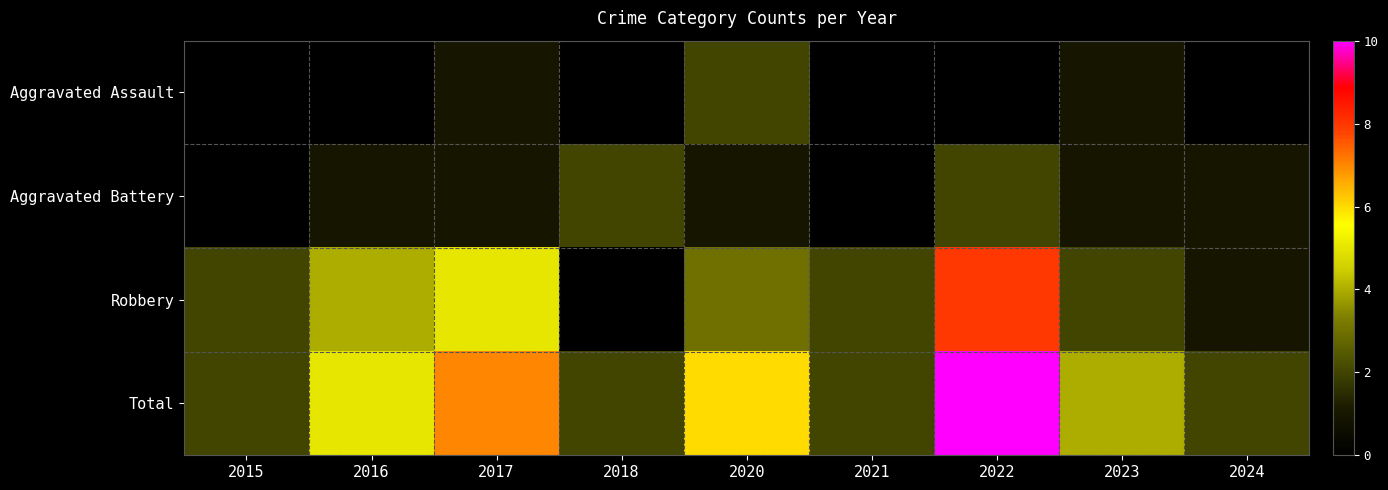

At how many categories does at least one series exceed 7?

1